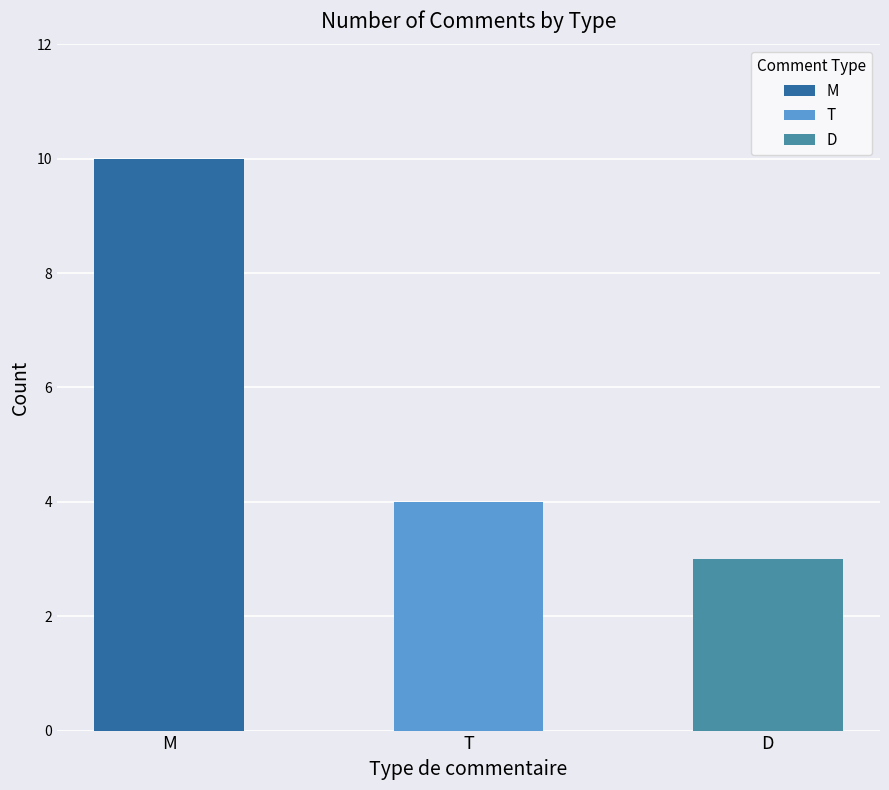

Rank the categories by value from lowest to highest.

D, T, M